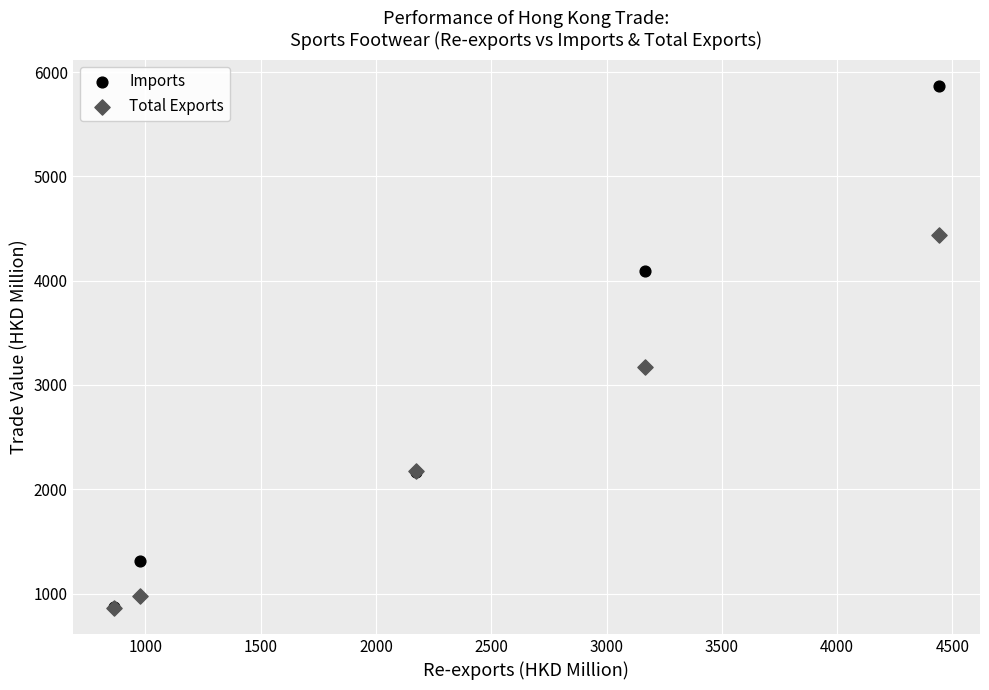

In the Imports series, what Y value is closest to 3372?

4093.4